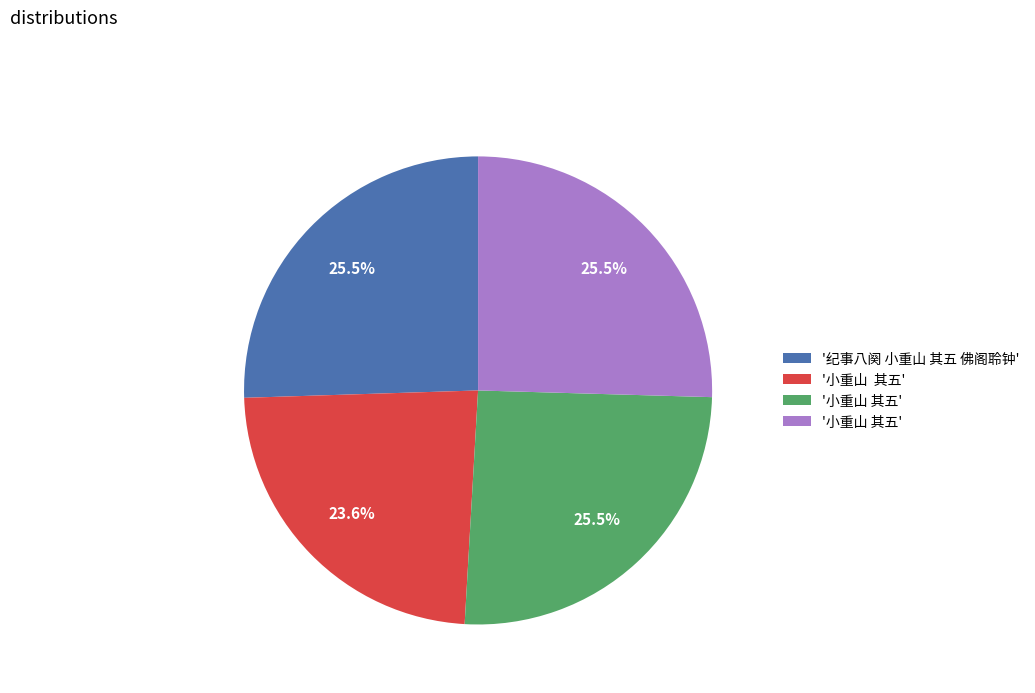

To the nearest percent, what is the average slice percentage?

25%